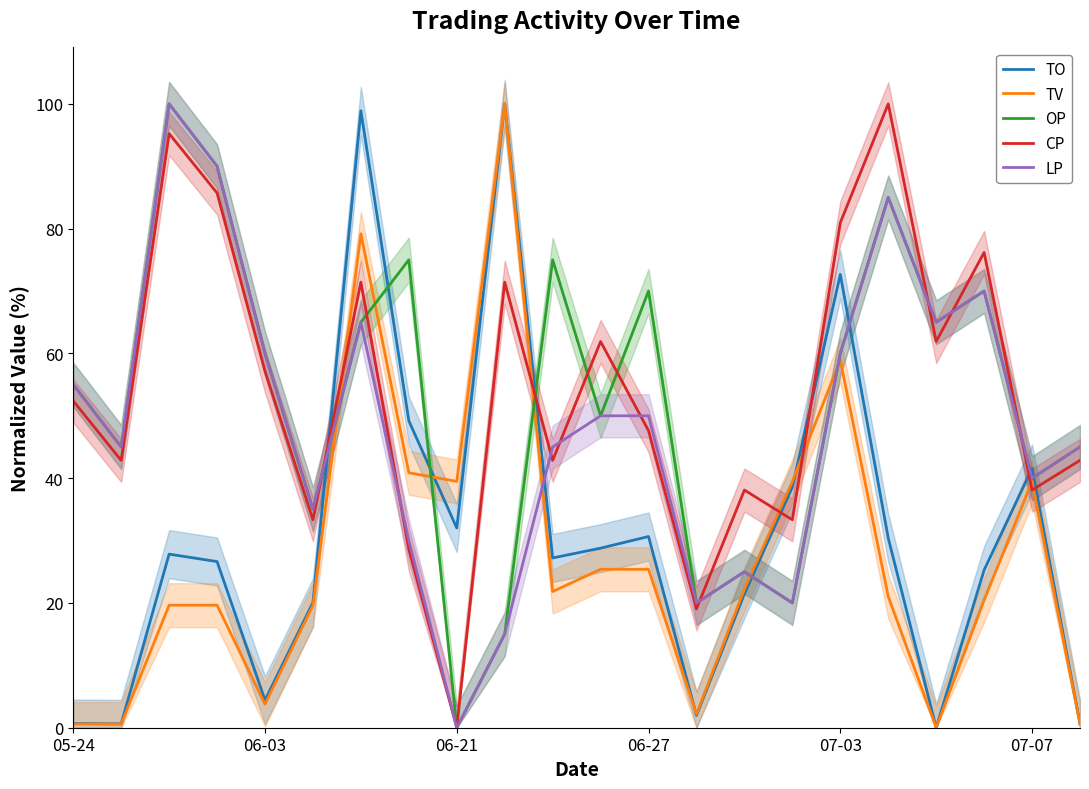

Reading left to right, what are all the values shown in this chart?

TO: 0.7	0.6	27.8	26.6	4.4	20.1	98.9	49.2	32.0	100.0	27.2	28.8	30.7	2.0	21.4	38.6	72.7	30.4	0.0	25.3	41.6	0.6
TV: 0.6	0.6	19.6	19.6	3.8	19.6	79.2	40.9	39.5	100.0	21.8	25.4	25.4	2.2	22.2	39.5	58.9	21.0	0.0	20.4	39.5	0.6
OP: 55.0	45.0	100.0	90.0	60.0	35.0	65.0	75.0	0.0	15.0	75.0	50.0	70.0	20.0	25.0	20.0	60.0	85.0	65.0	70.0	40.0	45.0
CP: 52.4	42.9	95.2	85.7	57.1	33.3	71.4	28.6	0.0	71.4	42.9	61.9	47.6	19.0	38.1	33.3	81.0	100.0	61.9	76.2	38.1	42.9
LP: 55.0	45.0	100.0	90.0	60.0	35.0	65.0	30.0	0.0	15.0	45.0	50.0	50.0	20.0	25.0	20.0	60.0	85.0	65.0	70.0	40.0	45.0